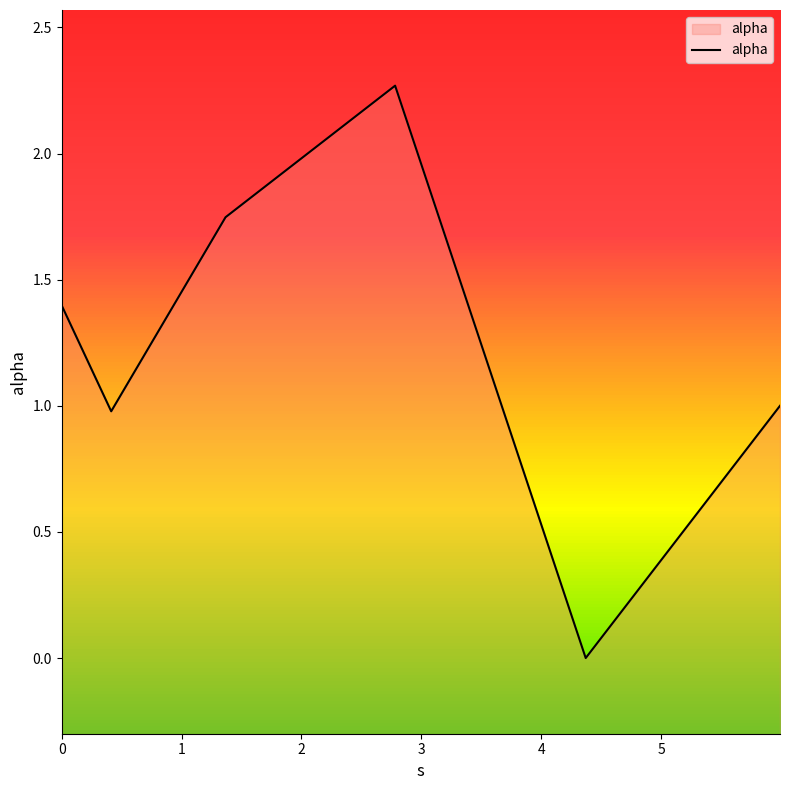

Reading right to left, what are all the values shown in this chart?

1.0	0.0	2.3	1.7	1.0	1.4